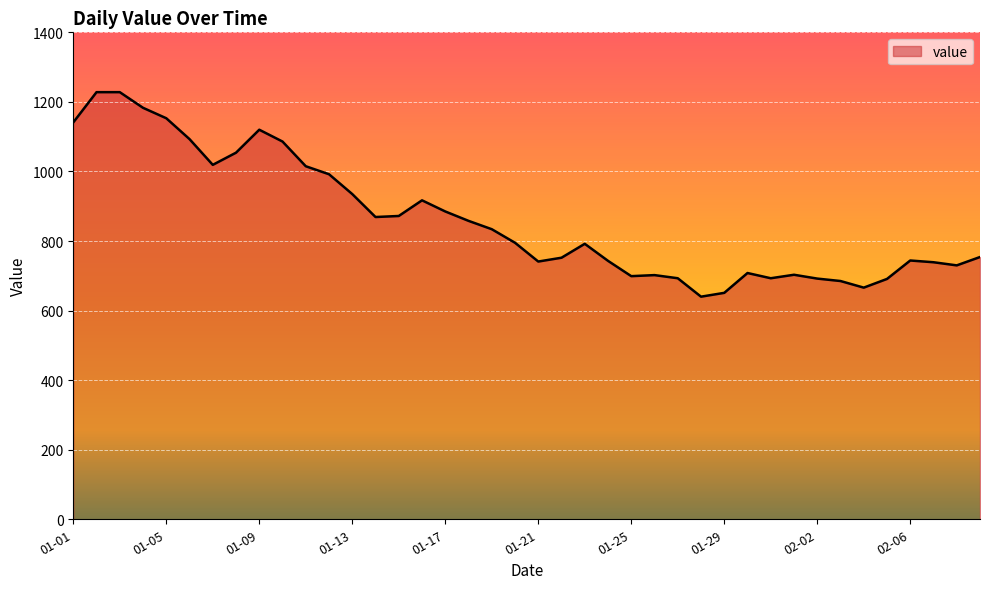

What is the average value?

862